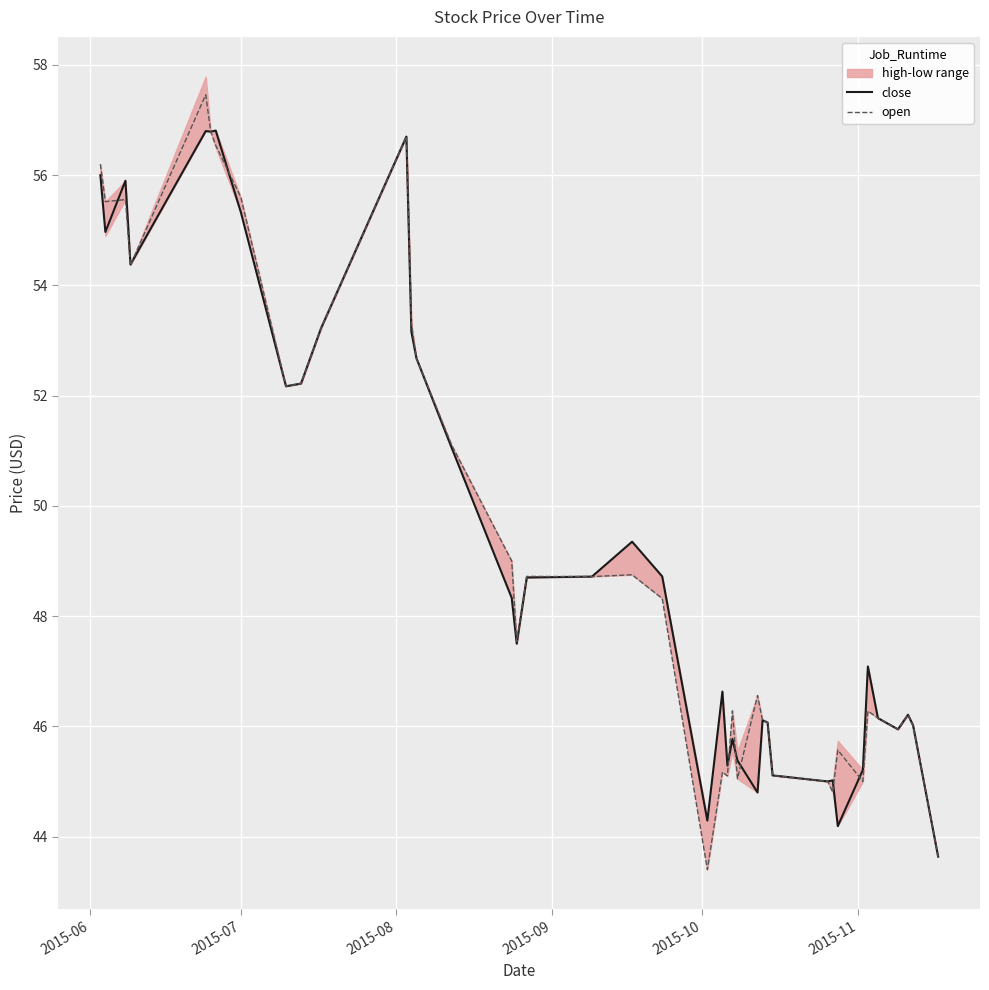

How many data points in close are less than 48?

20